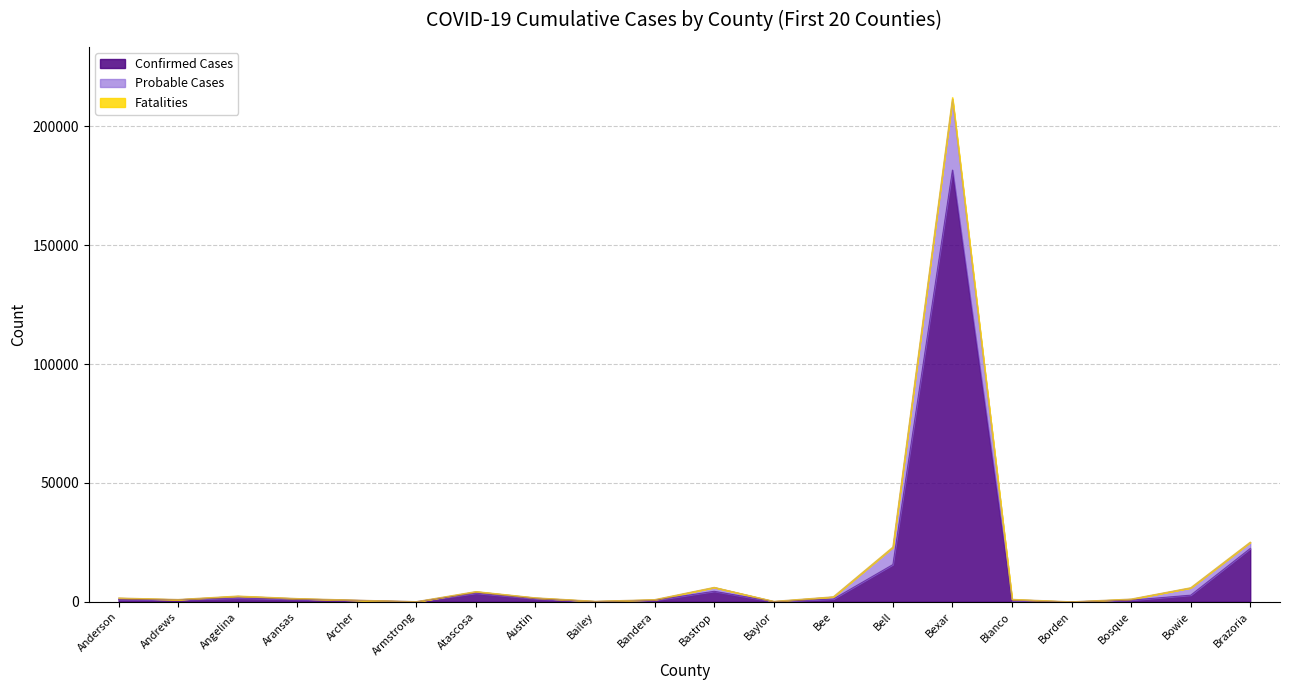

Between Anderson and Blanco, which series saw the biggest shift?

Confirmed Cases